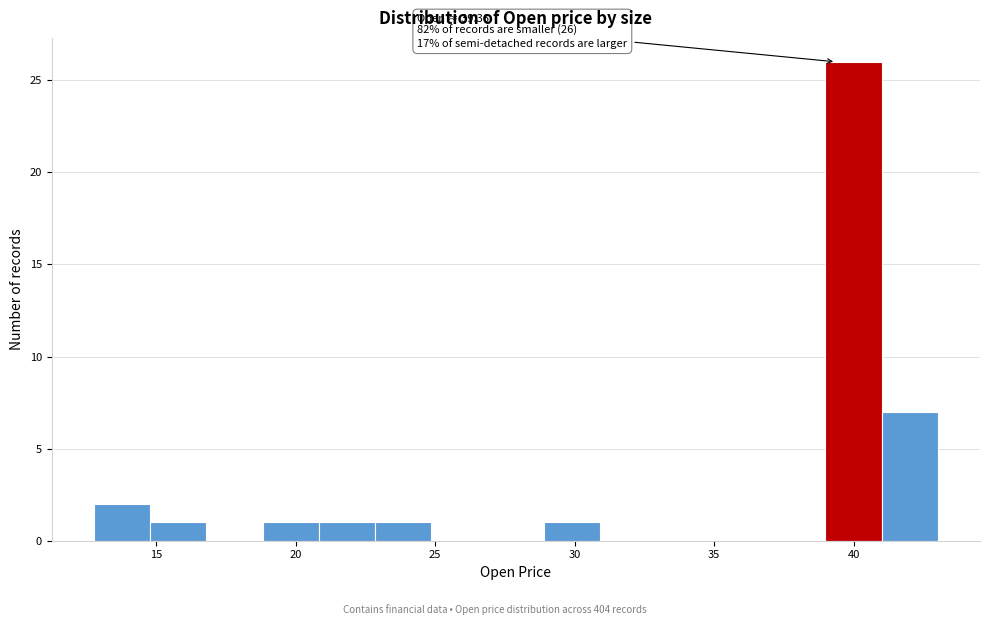

Which range on the x-axis has the tallest bar?

39 to 41